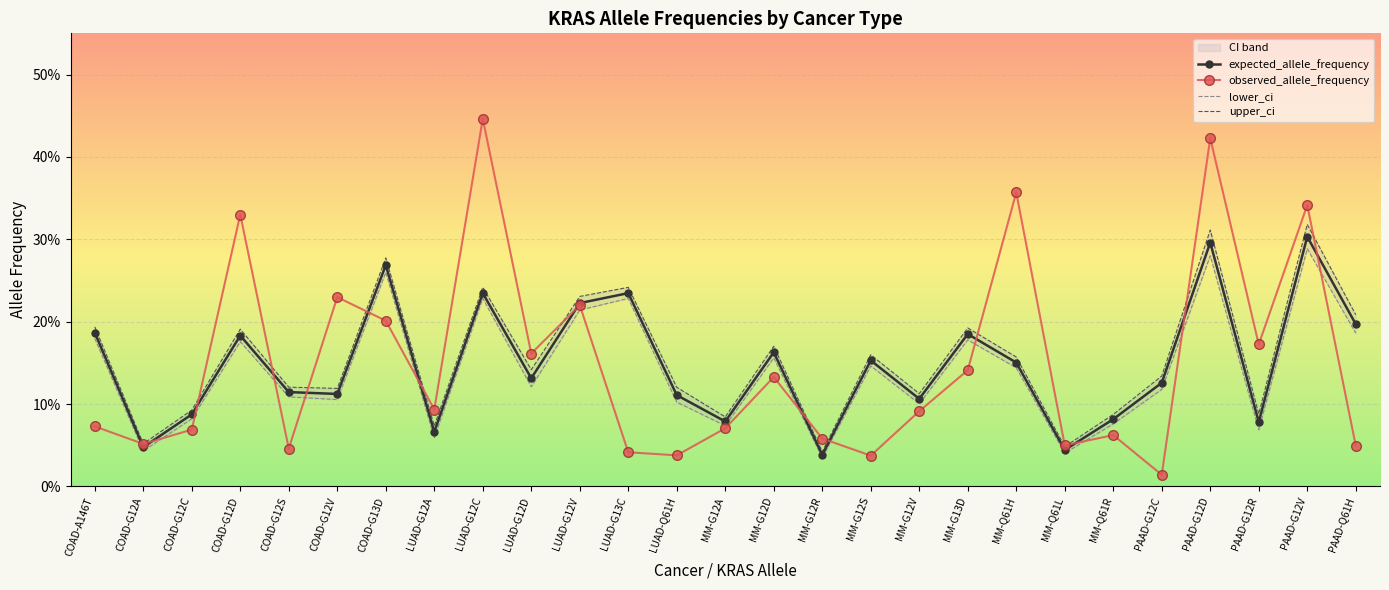

Which series has the widest spread of values?

observed_allele_frequency